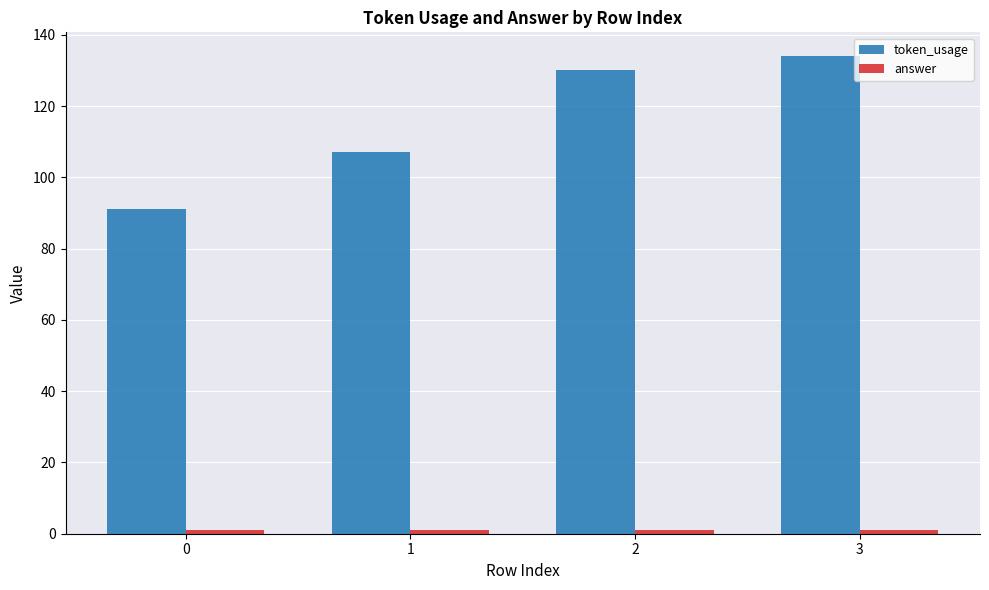

Between 2 and 3, which series saw the biggest shift?

token_usage